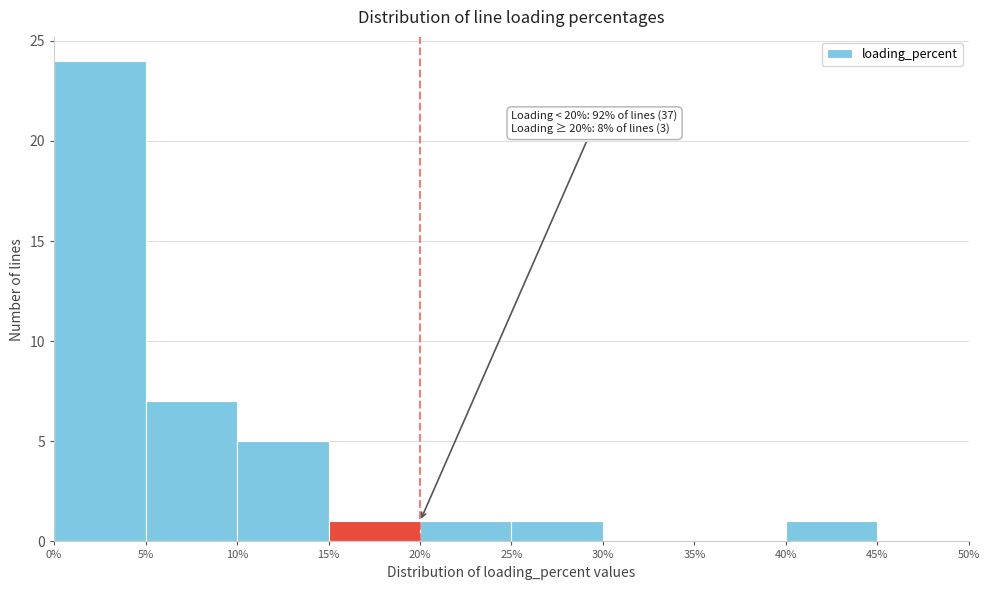

Which range on the x-axis has the tallest bar?

0% to 5%